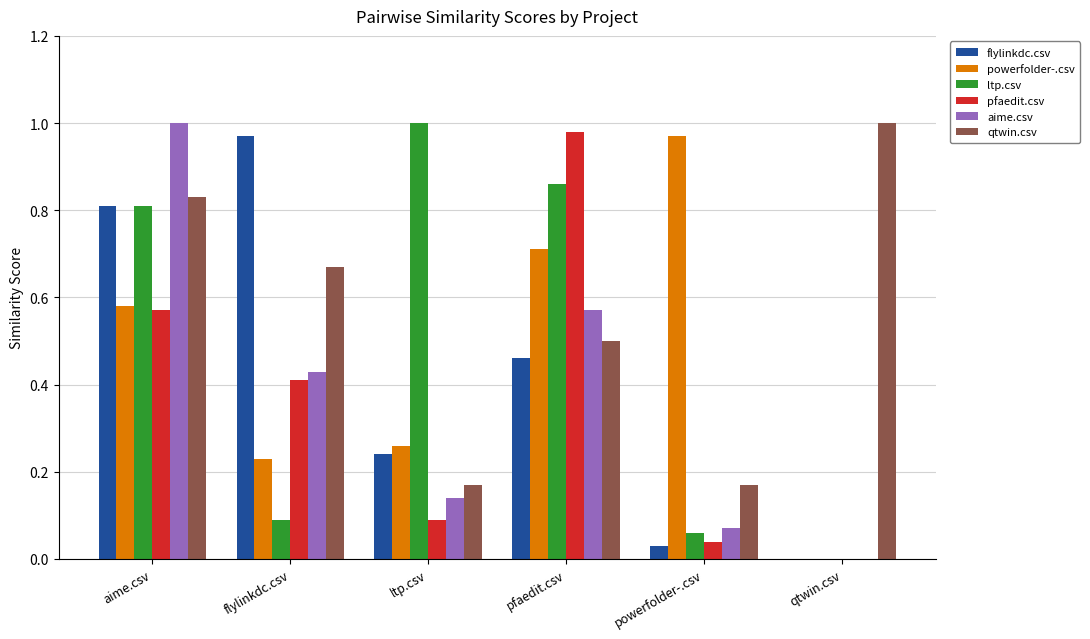

How many data points in pfaedit.csv are above 0?

5